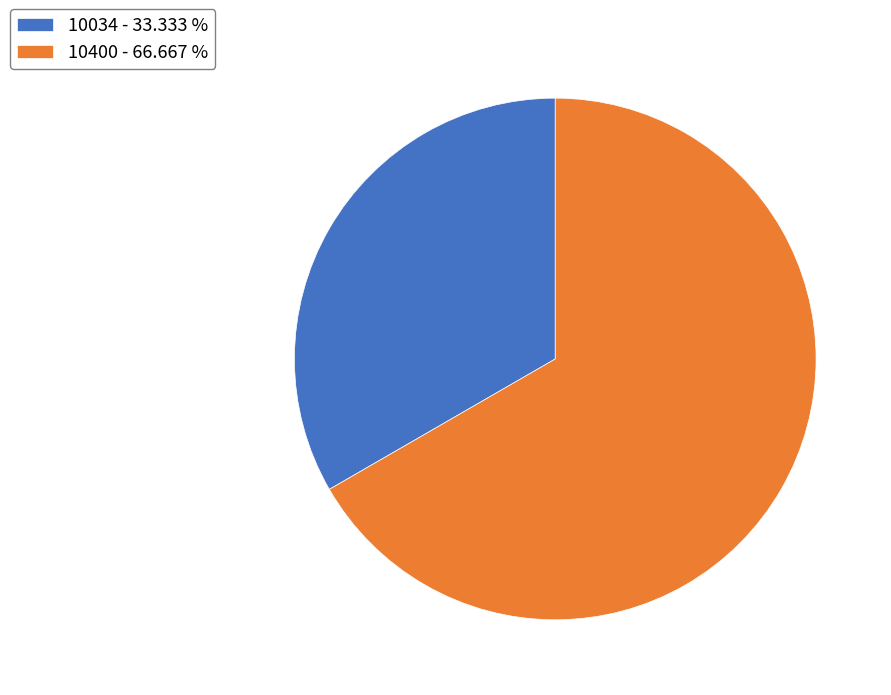

Does any single category account for the majority?

Yes